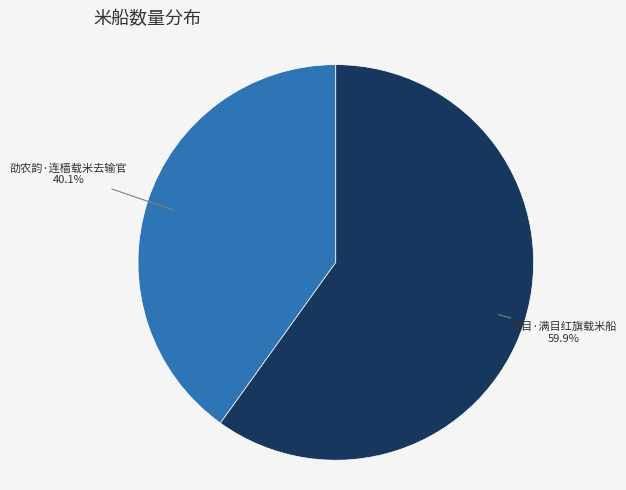

To the nearest percent, what is the average slice percentage?

50%